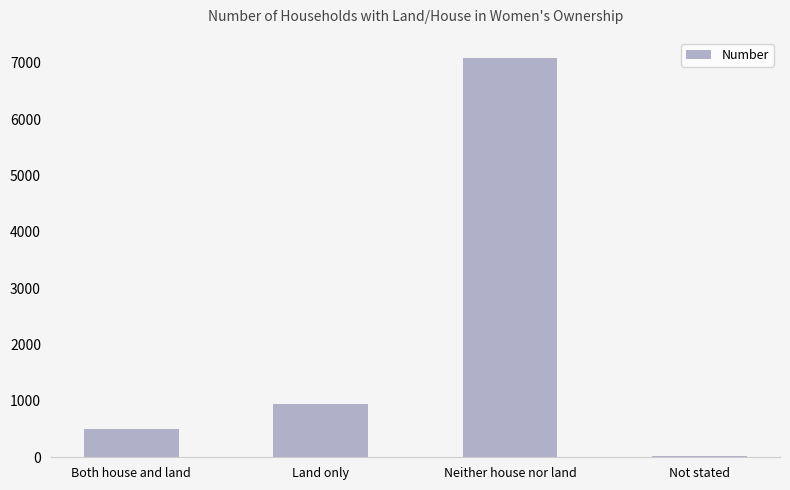

Rank the categories by value from lowest to highest.

Not stated, Both house and land, Land only, Neither house nor land